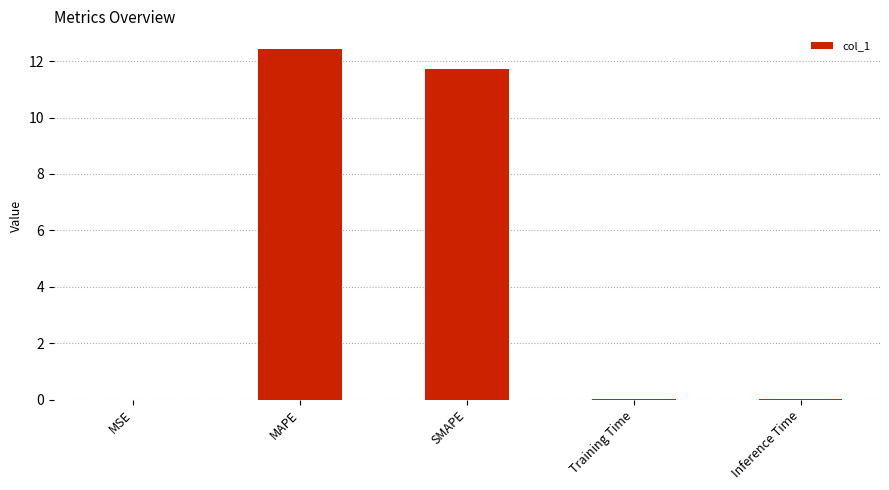

True or false: the data shows 0.0 at MSE.

True